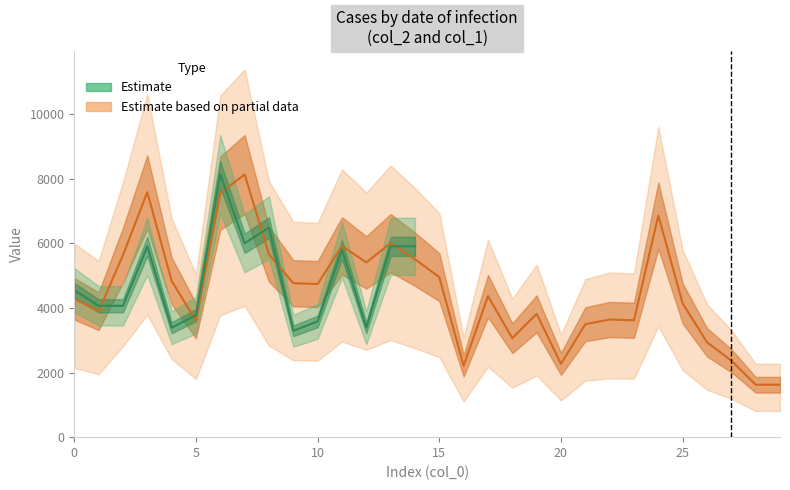

Reading right to left, what are all the values shown in this chart?

1624	1624	2370	2940	4142	6866	3620	3644	3498	2270	3818	3066	4369	2210	4956	5510	6010	5412	5923	4743	4768	5664	8138	7558	3602	4841	7588	5638	3901	4287